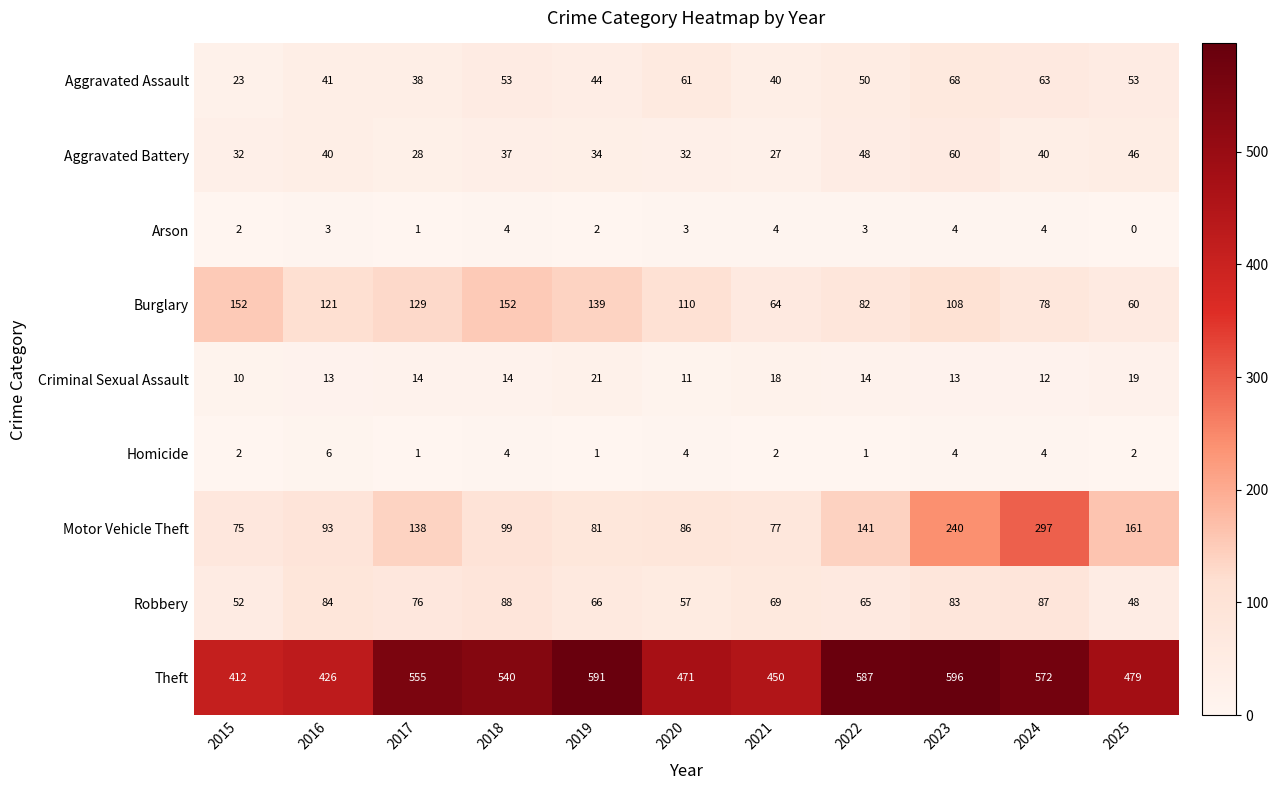

What is the average value of the Robbery series?

70